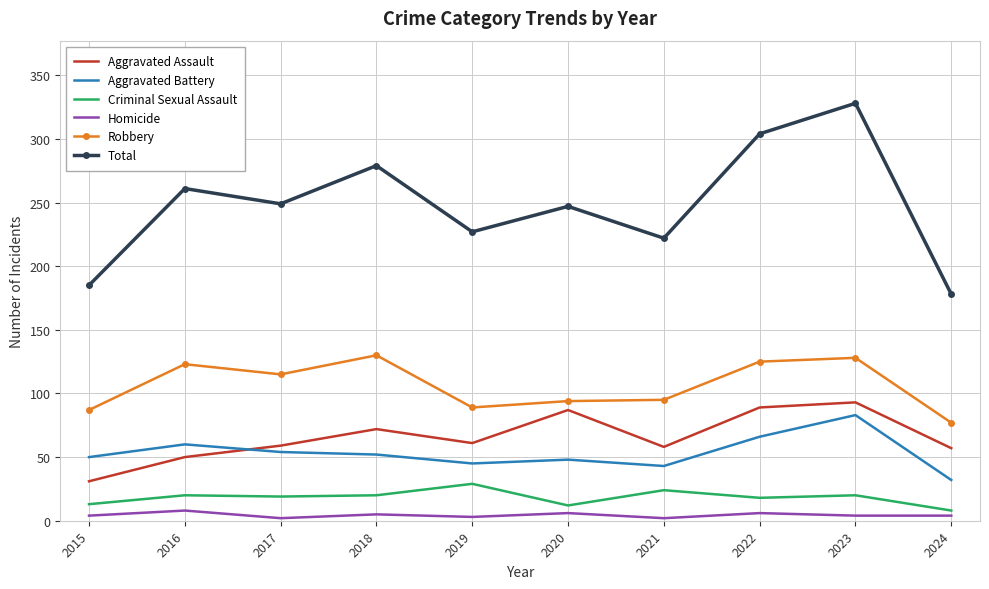

The value of Total at 2022 is 304. True or false?

True